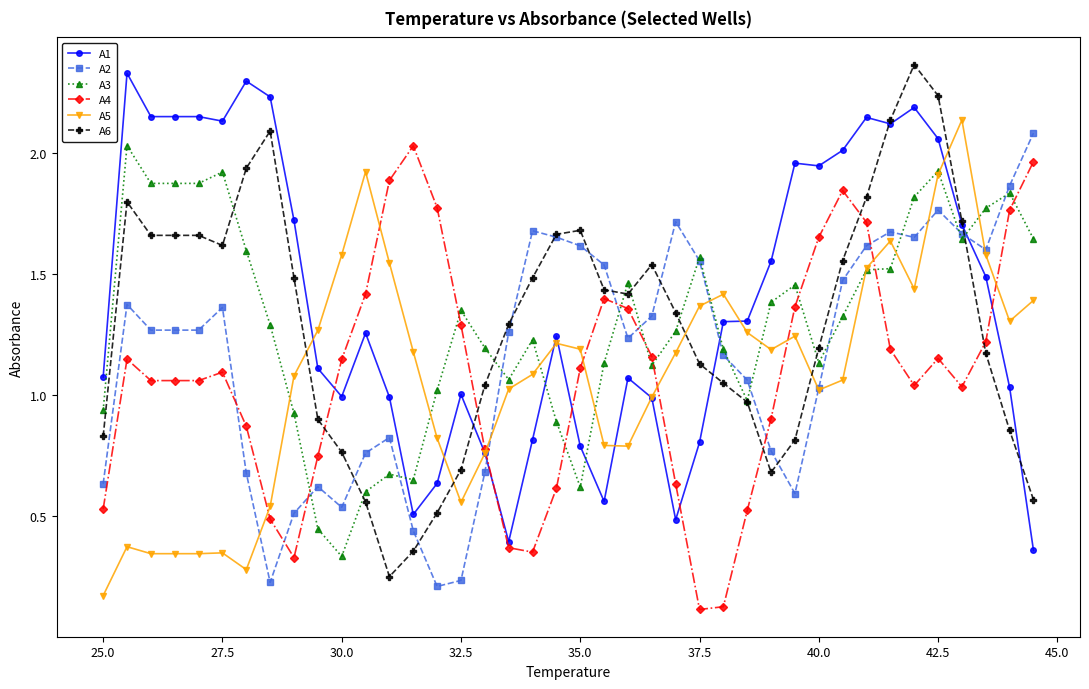

True or false: A3 has more than 0 interior local peaks.

True